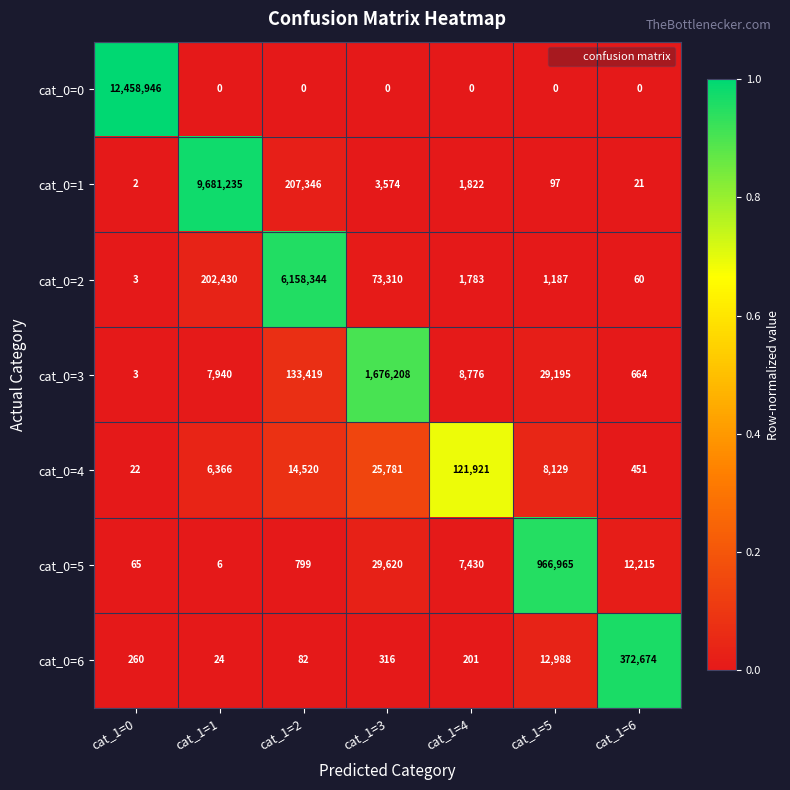

What is the average value of the cat_0=6 series?

55221